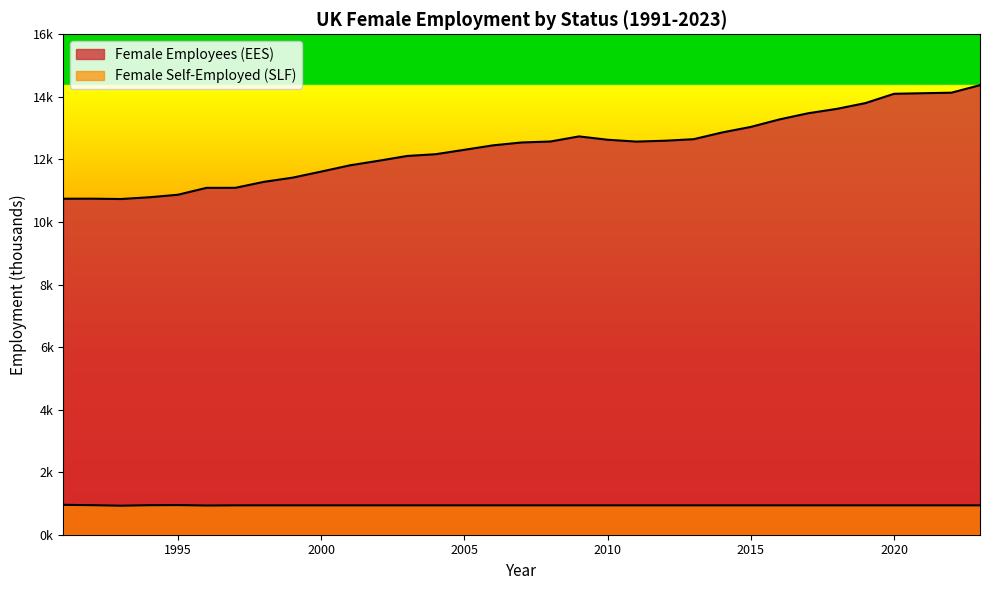

How many categories are shown in the chart?

33